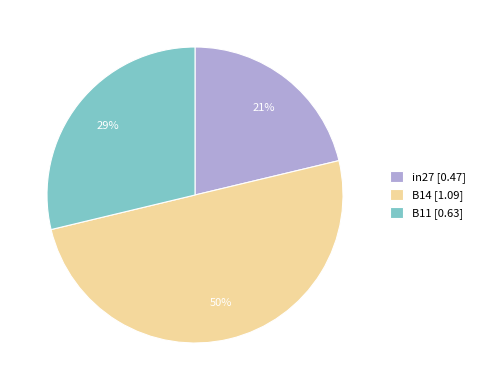

Which slice is the smallest?

in27